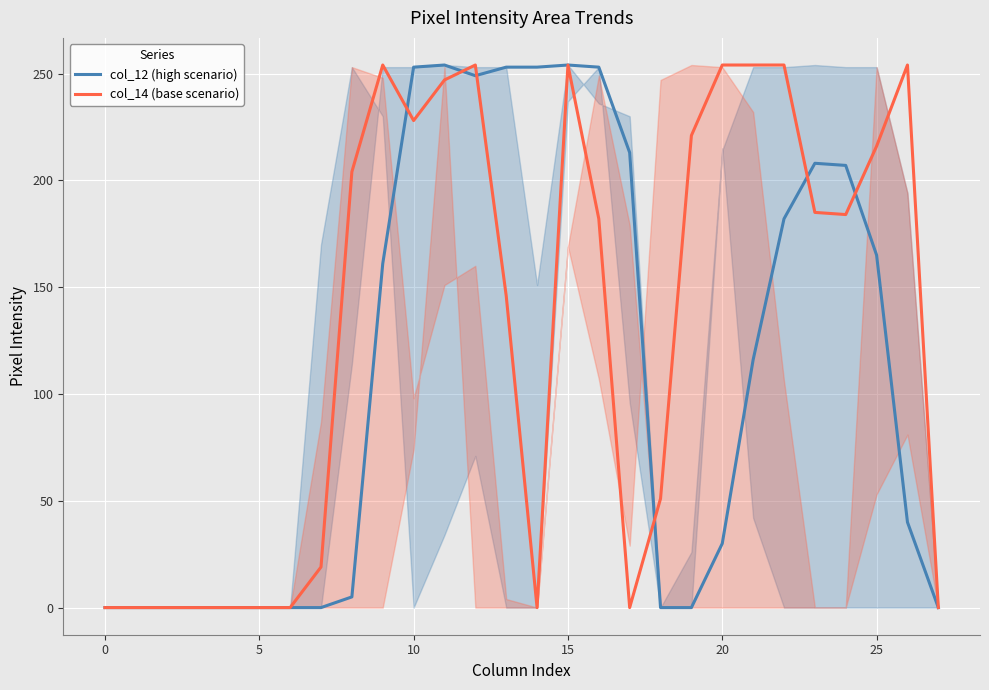

What are all the series names shown in the legend?

col_12 (high scenario), col_14 (base scenario)